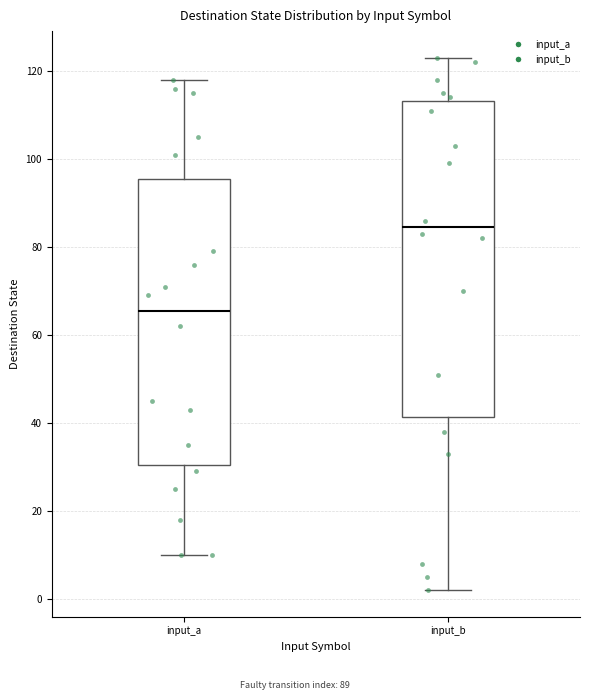

Which box's median line is the lowest?

input_a